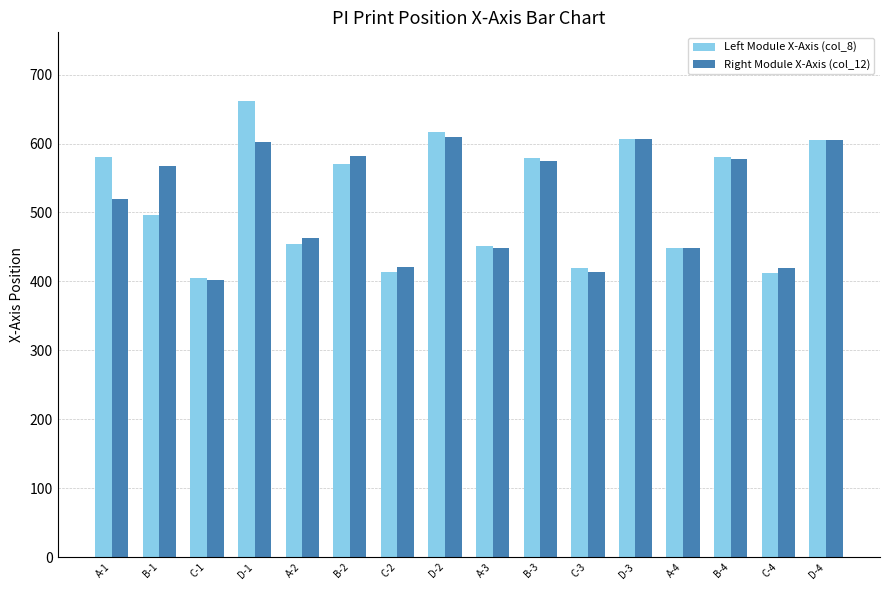

What is the sum of all Right Module X-Axis (col_12) values?

8261